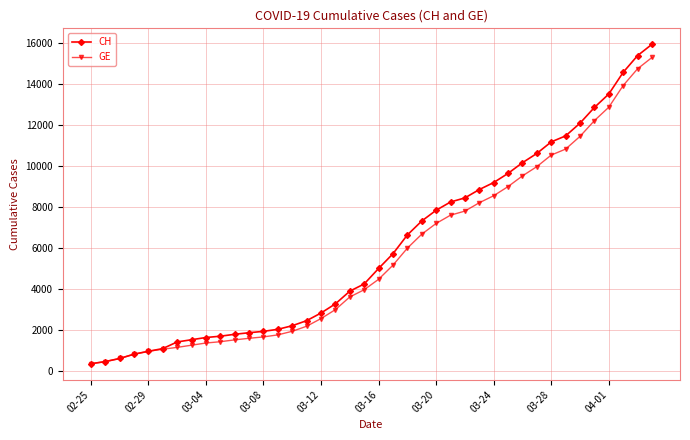

What is the value of the CH point at the 6th from the left?

1113